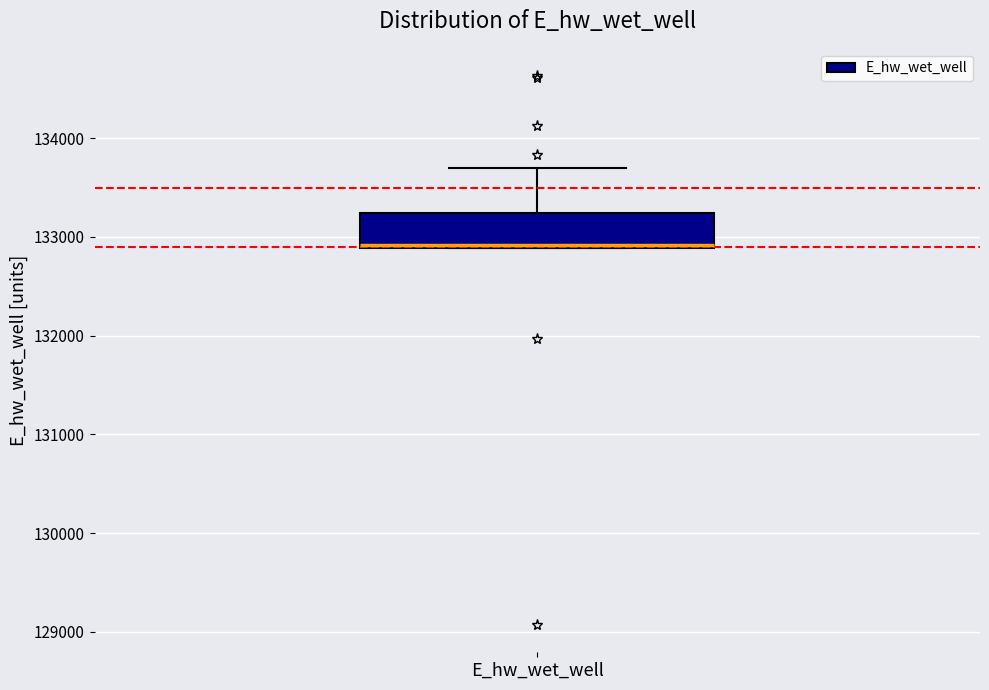

Transcribe this box plot: give where the median line is, the range the box spans, and where the two whiskers end, as read against the y-axis. The values are not printed on the chart, so give them approximately, as read against the axis.

median 132900, box 132900 to 133200, whiskers 132900 to 133700